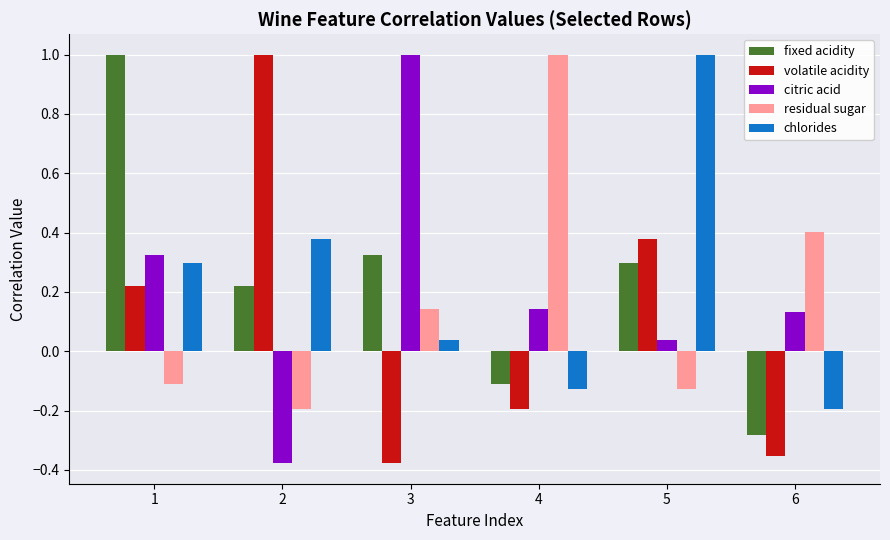

Which series changed the most between 1 and 6?

fixed acidity